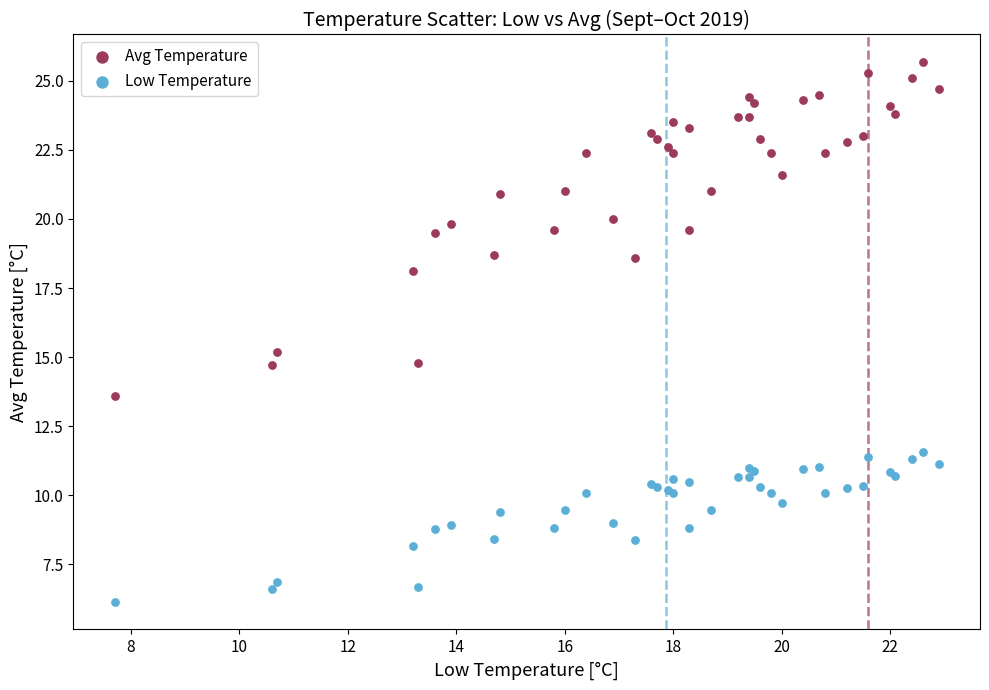

What are all the series names shown in the legend?

Avg Temperature, Low Temperature